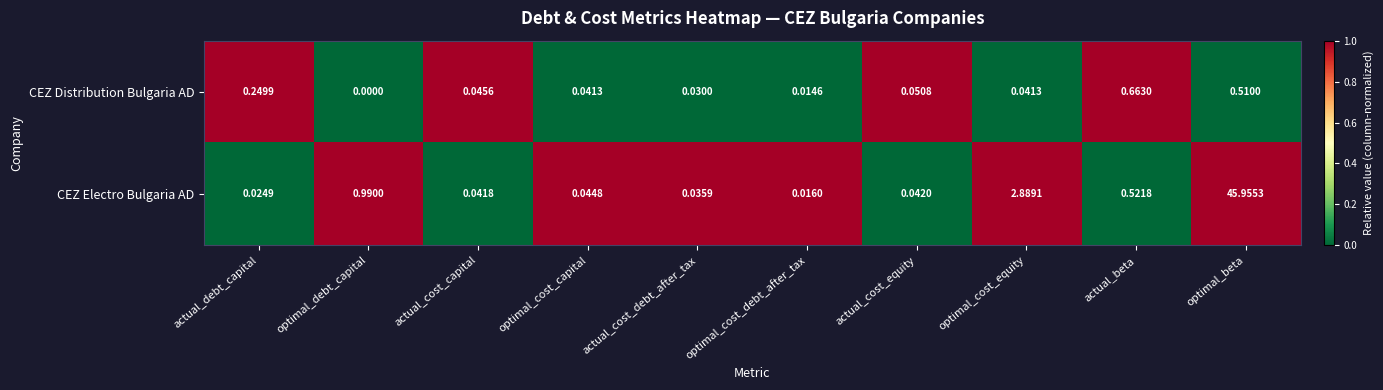

Rank the series at optimal_cost_debt_after_tax from highest to lowest value.

CEZ Electro Bulgaria AD, CEZ Distribution Bulgaria AD